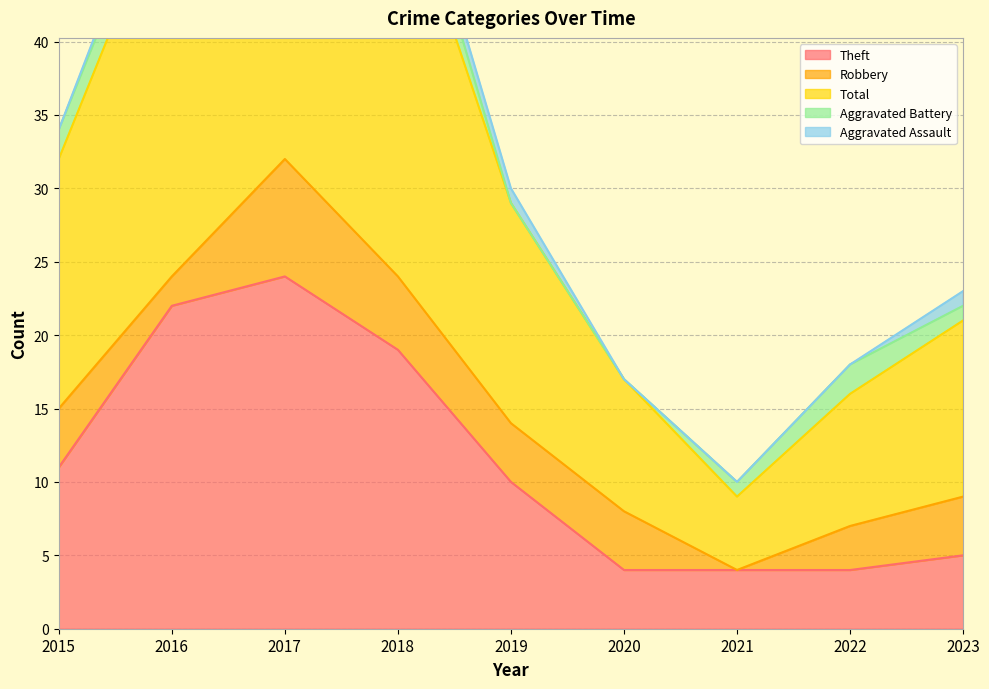

Rank the categories by Robbery value from highest to lowest.

2017, 2018, 2015, 2019, 2020, 2023, 2022, 2016, 2021